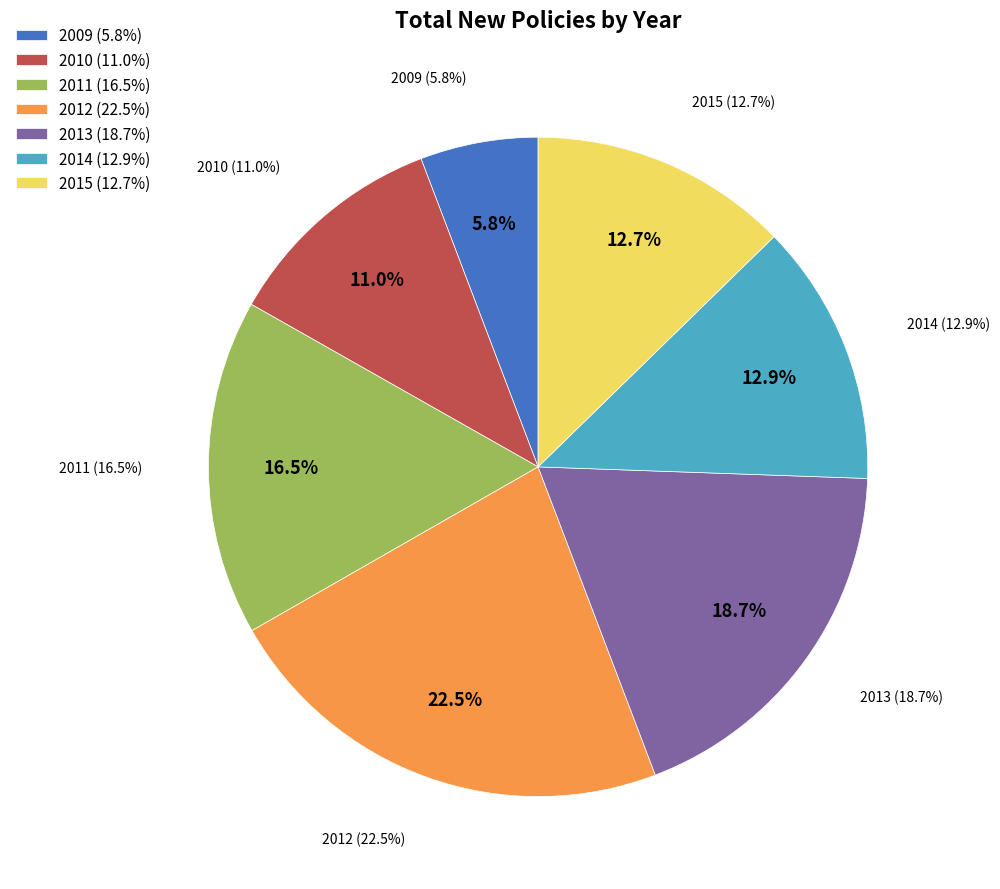

Rank the categories by value from highest to lowest.

2012, 2013, 2011, 2014, 2015, 2010, 2009